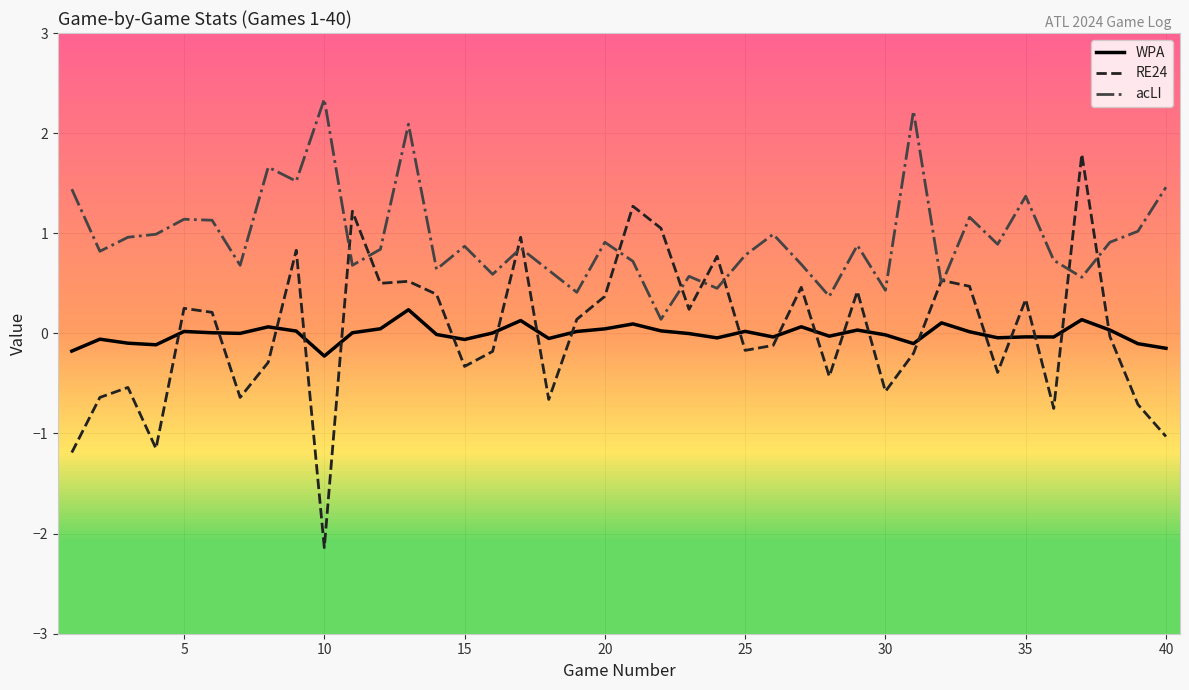

Which series has the largest total across all categories?

acLI